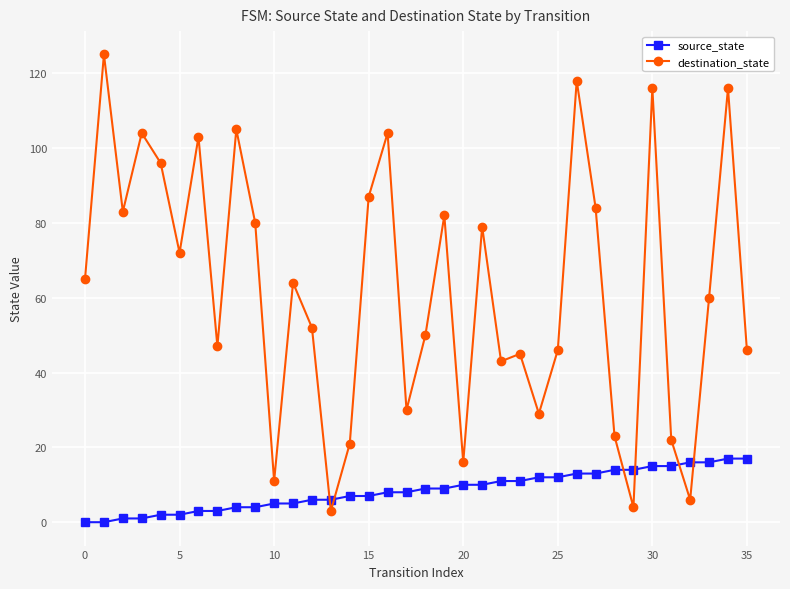

What is the difference between the maximum and minimum values in the source_state series?

17